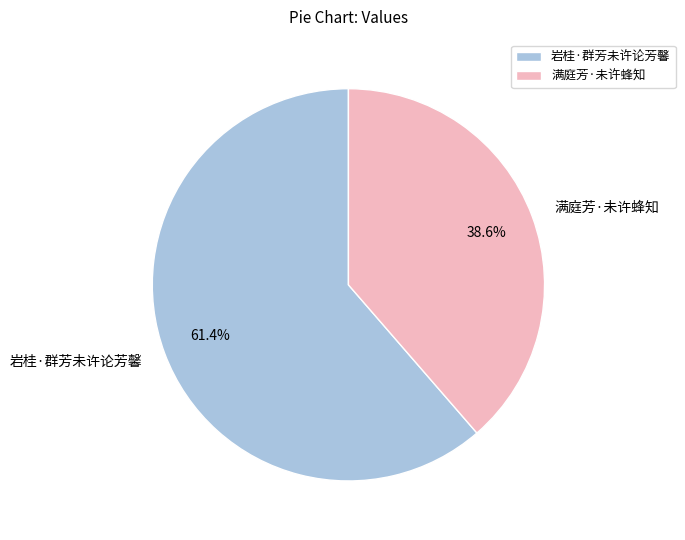

Rank the categories by value from lowest to highest.

满庭芳·未许蜂知, 岩桂·群芳未许论芳馨